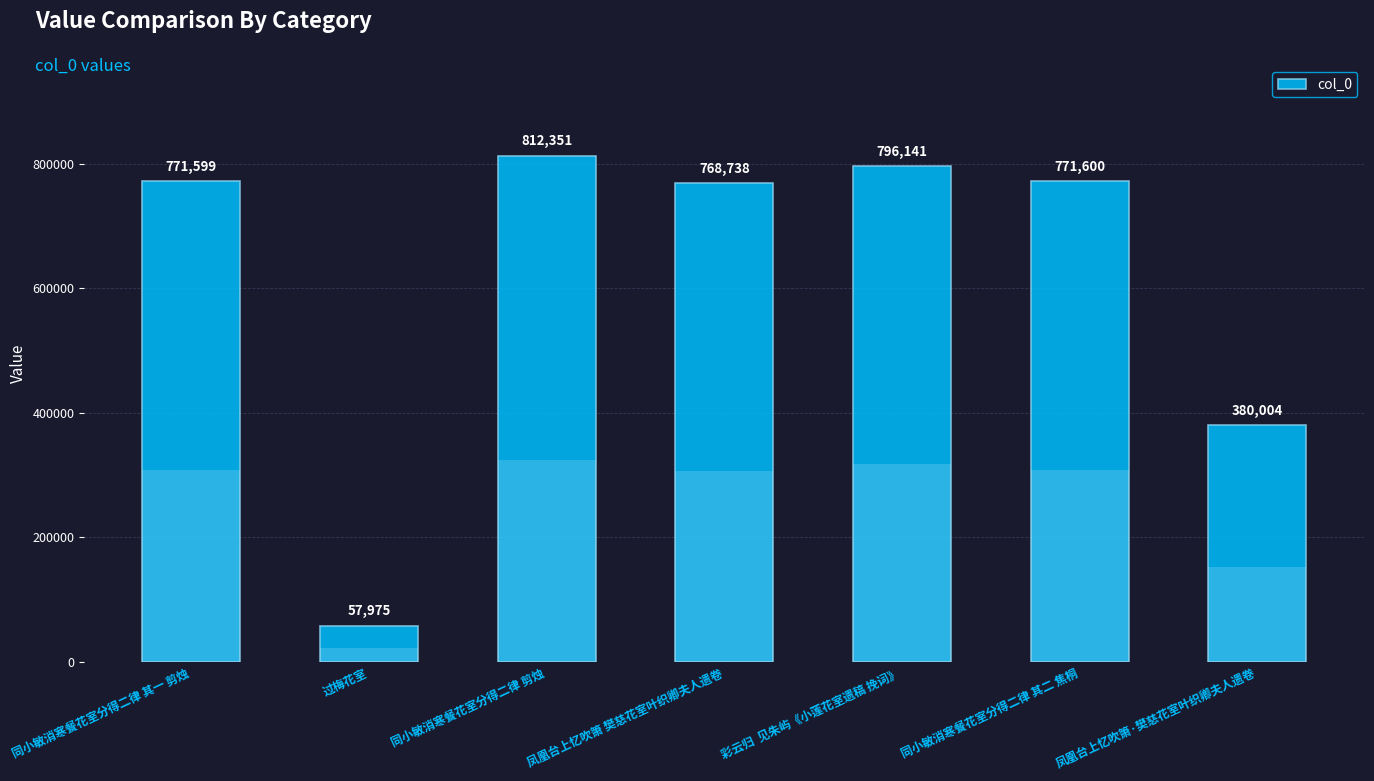

What is the ratio of the value at 同小敏消寒餐花室分得二律 剪烛 to the value at 同小敏消寒餐花室分得二律 其二 焦桐?

1.1